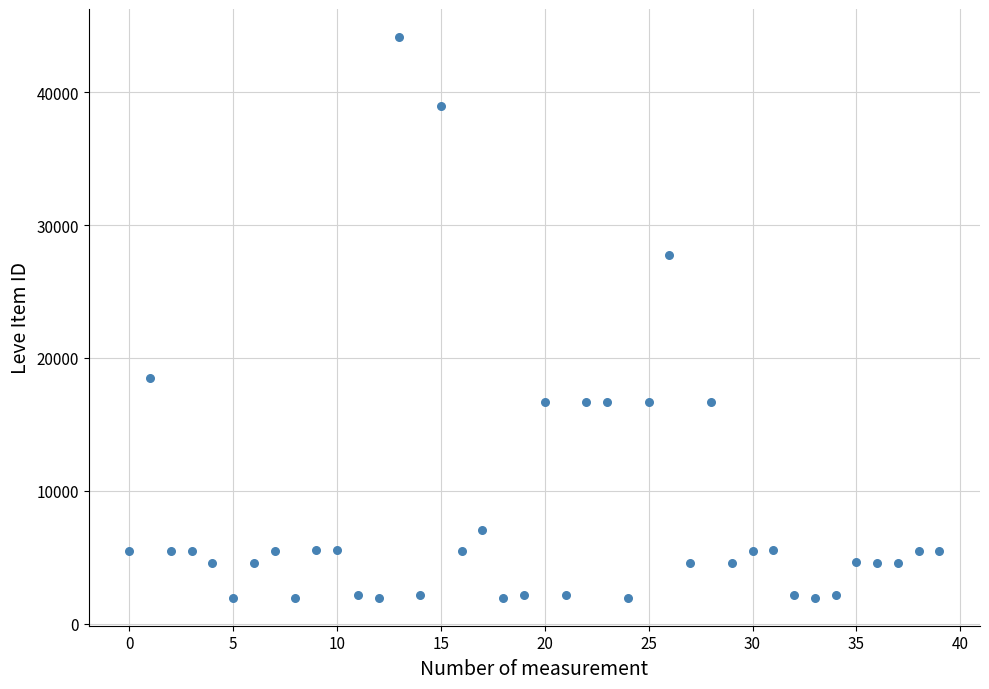

What is the range of Y values (max minus min)?

42187